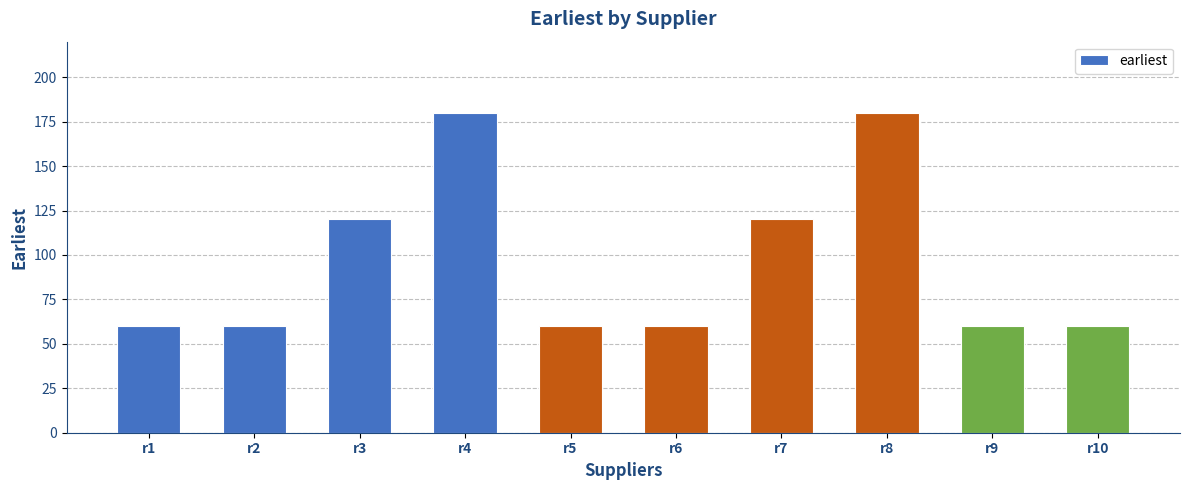

What is the difference between the maximum and minimum values?

120